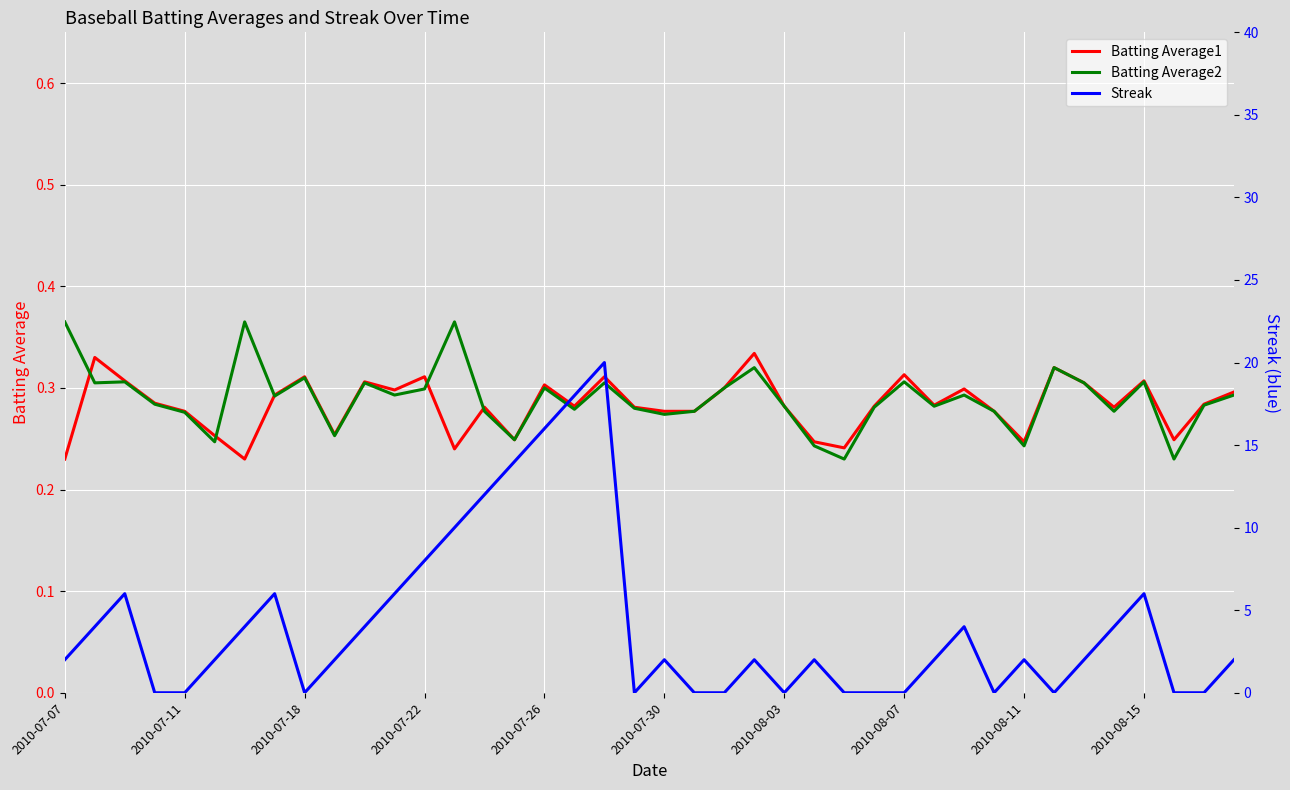

What is the value of the Batting Average1 point at the 23rd from the left?

0.3